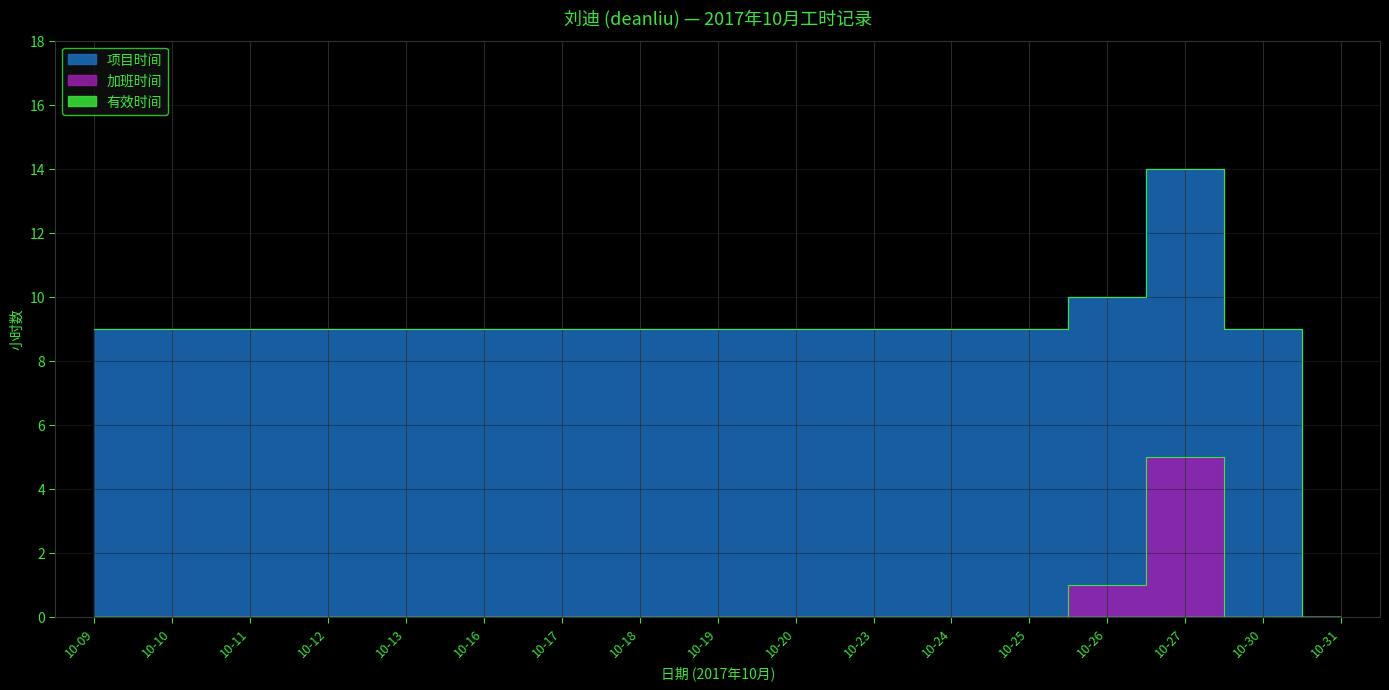

Where is 项目时间 nearest to the value 7?

10-09